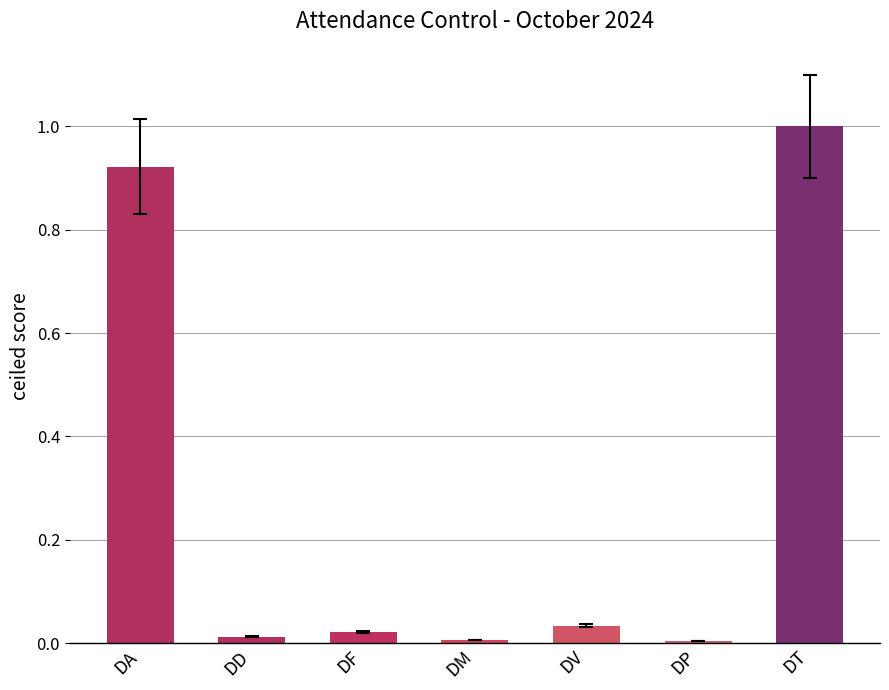

Count the number of categories in the chart.

7